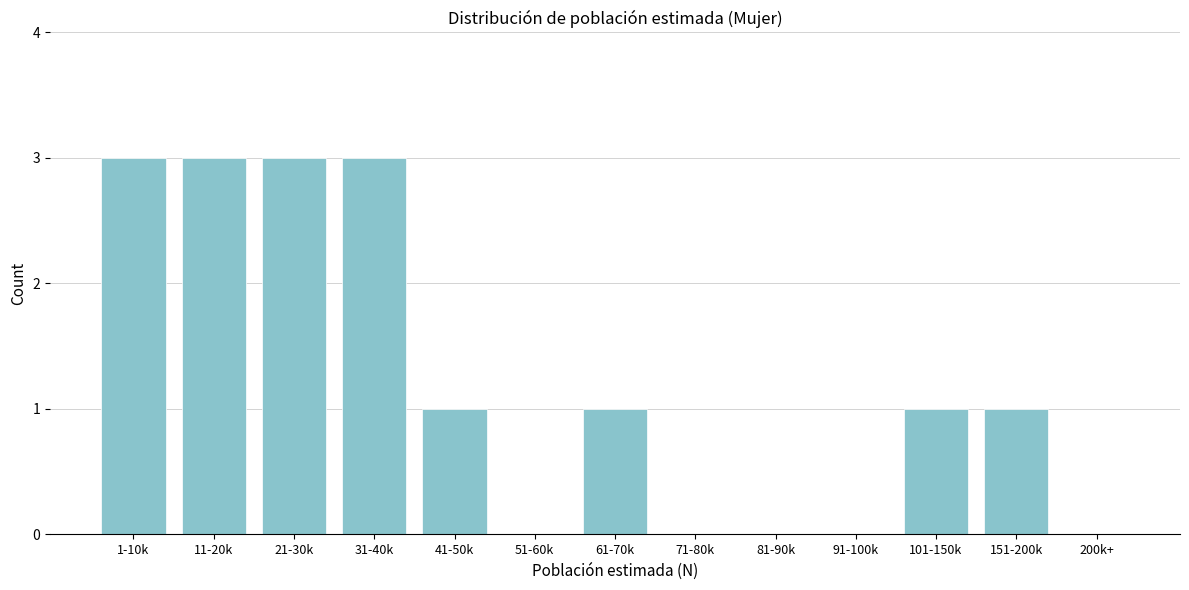

Reading left to right, transcribe all the data shown in this chart.

1-10k=3	11-20k=3	21-30k=3	31-40k=3	41-50k=1	51-60k=0	61-70k=1	71-80k=0	81-90k=0	91-100k=0	101-150k=1	151-200k=1	200k+=0